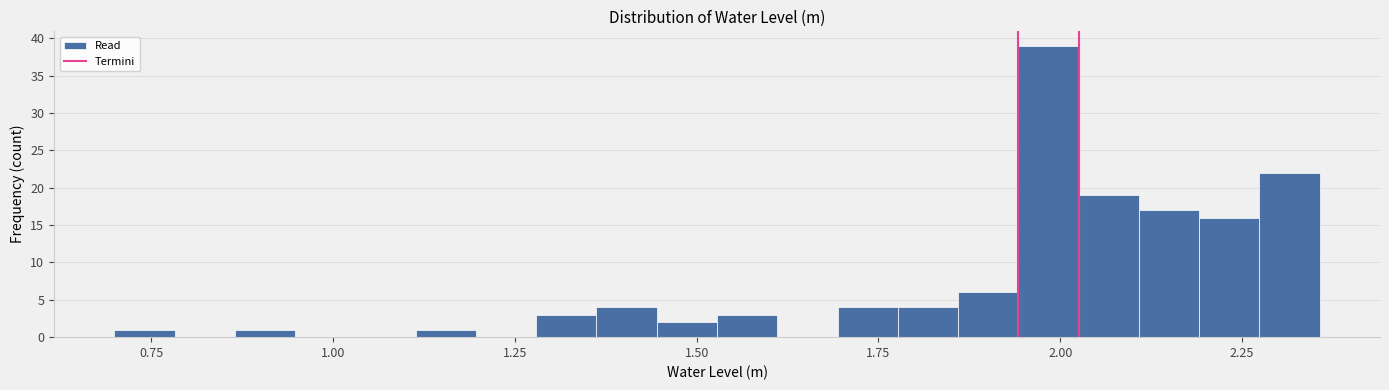

Read against the x-axis, roughly where is the centre of the tallest bar?

2.00